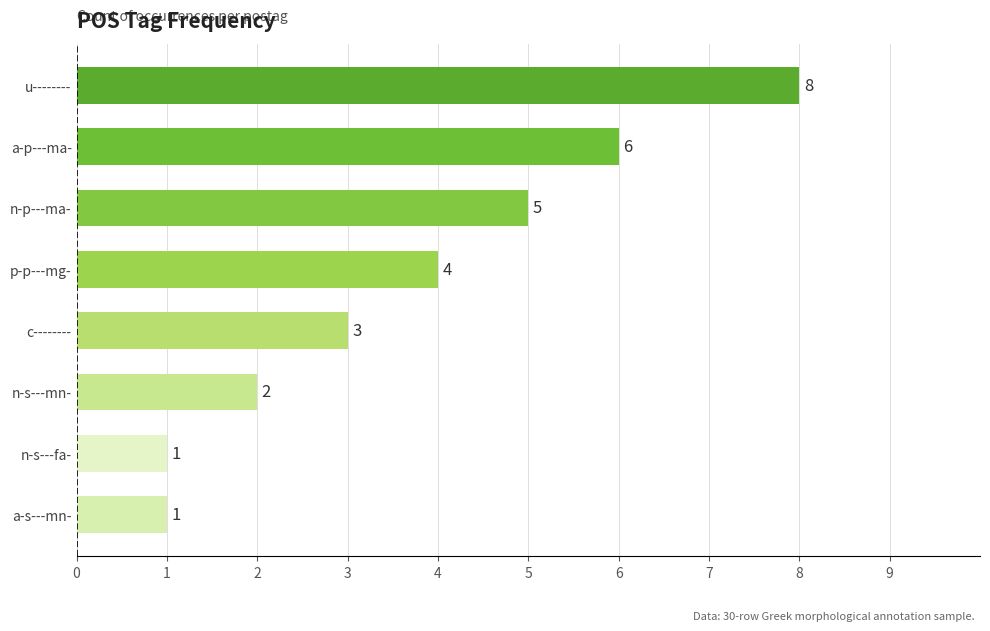

What is the maximum value shown in the chart?

8